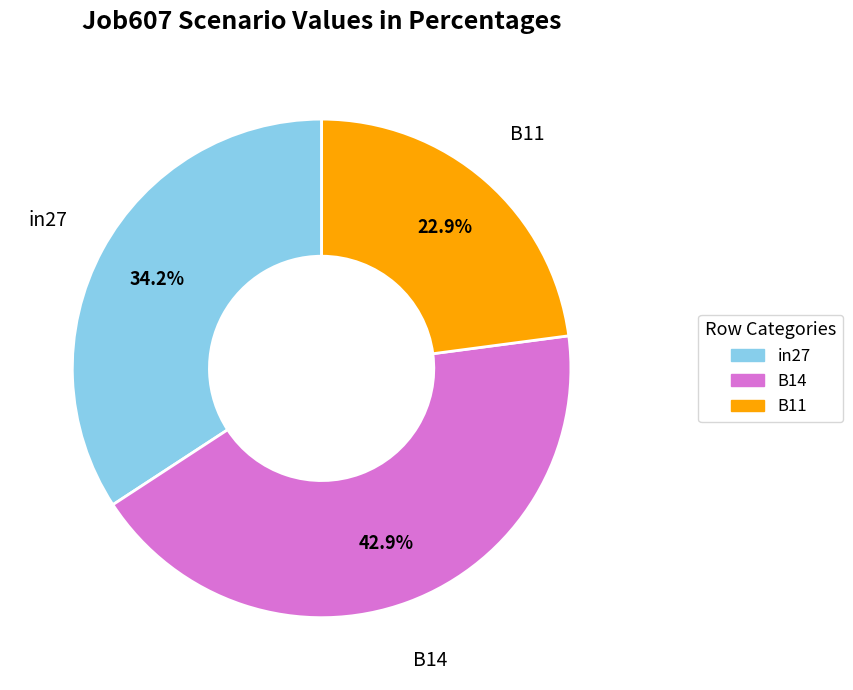

What is the smallest slice in the pie chart?

B11